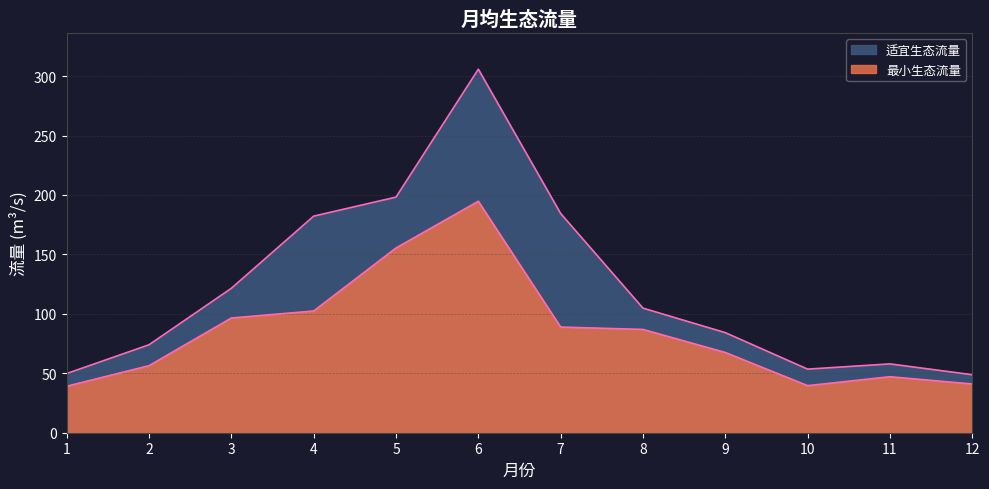

How many values in the 适宜生态流量 series are below 104?

6